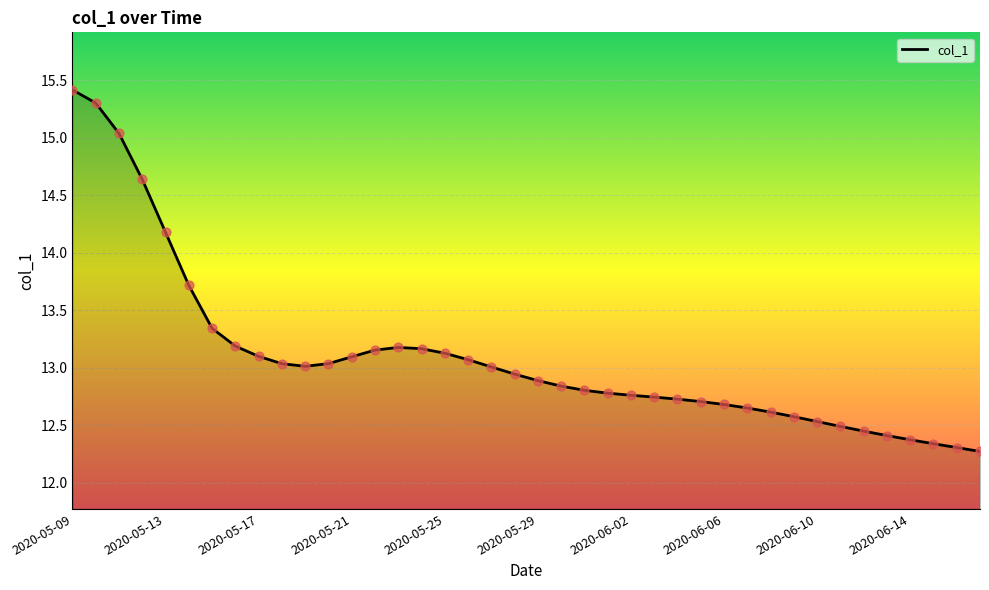

What is the difference between the maximum and minimum values?

3.1